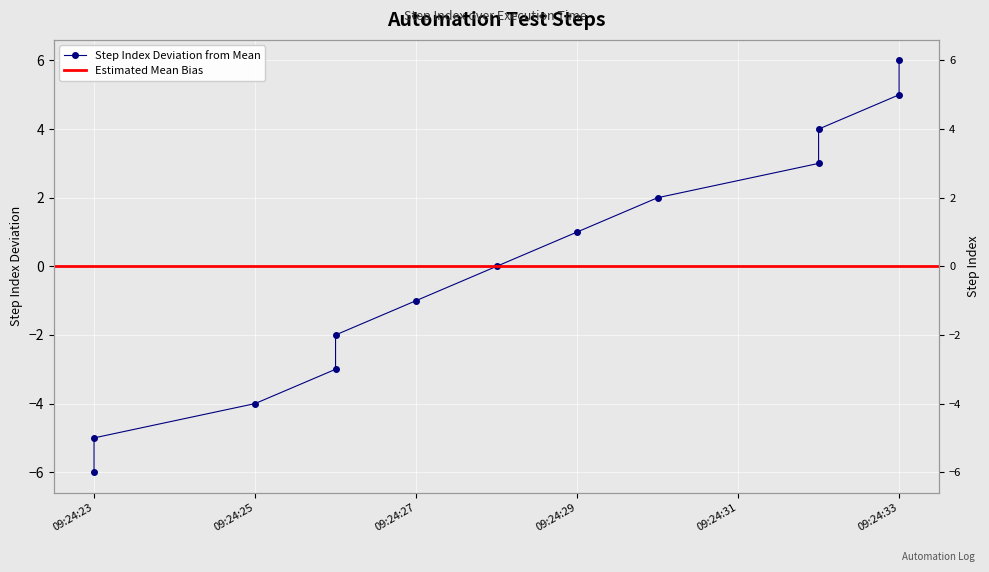

Rank the categories by value from highest to lowest.

2019-07-18 09:24:33, 2019-07-18 09:24:33, 2019-07-18 09:24:32, 2019-07-18 09:24:32, 2019-07-18 09:24:30, 2019-07-18 09:24:29, 2019-07-18 09:24:28, 2019-07-18 09:24:27, 2019-07-18 09:24:26, 2019-07-18 09:24:26, 2019-07-18 09:24:25, 2019-07-18 09:24:23, 2019-07-18 09:24:23